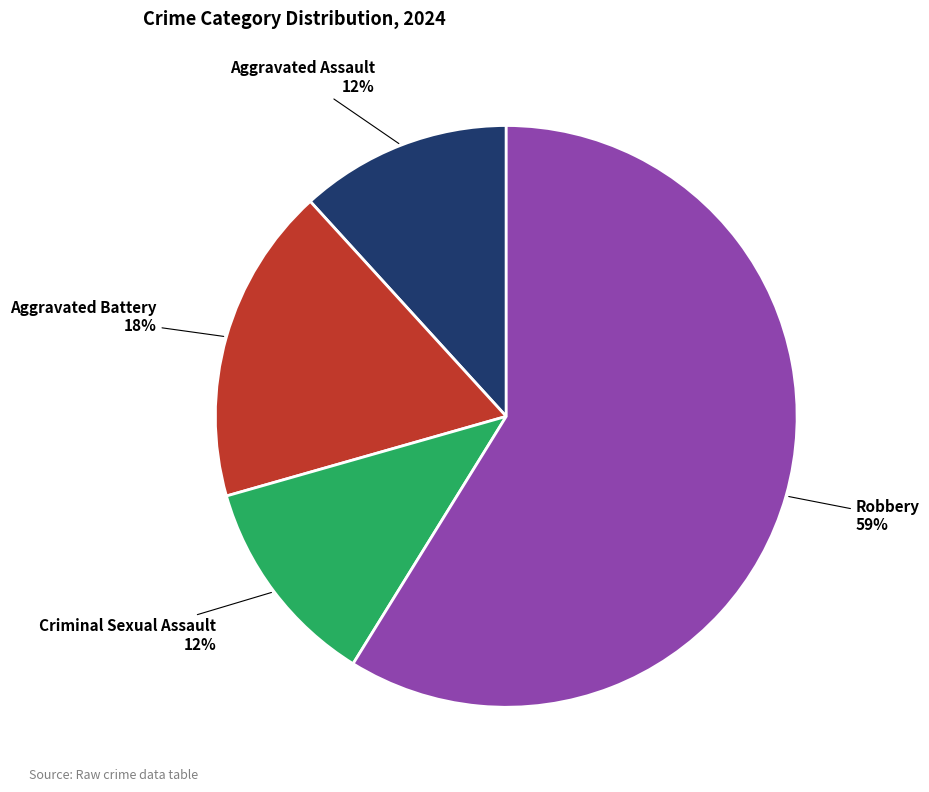

To the nearest percent, what is the difference between the largest and smallest slice percentages?

47%